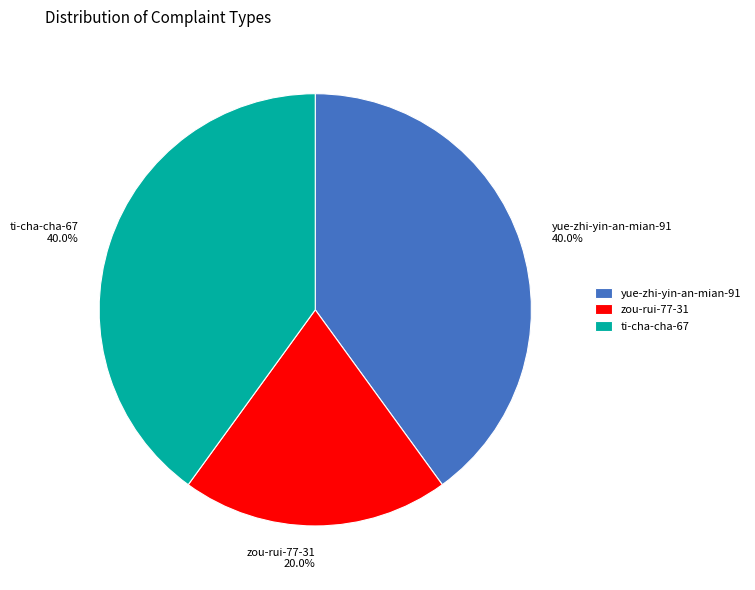

What percentage is the yue-zhi-yin-an-mian-91 slice, to the nearest percent?

40%